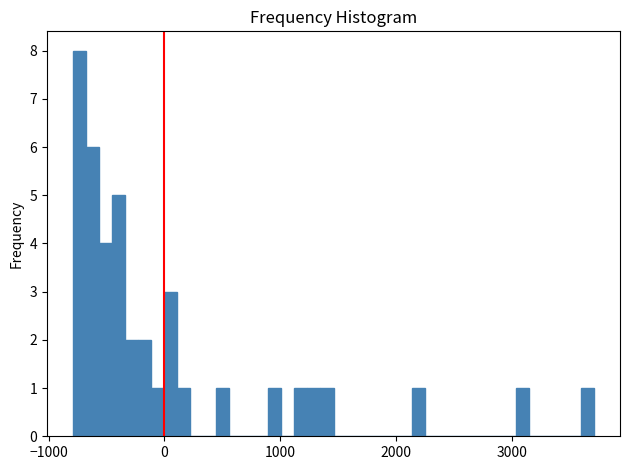

Read against the x-axis, roughly where is the centre of the tallest bar?

-700